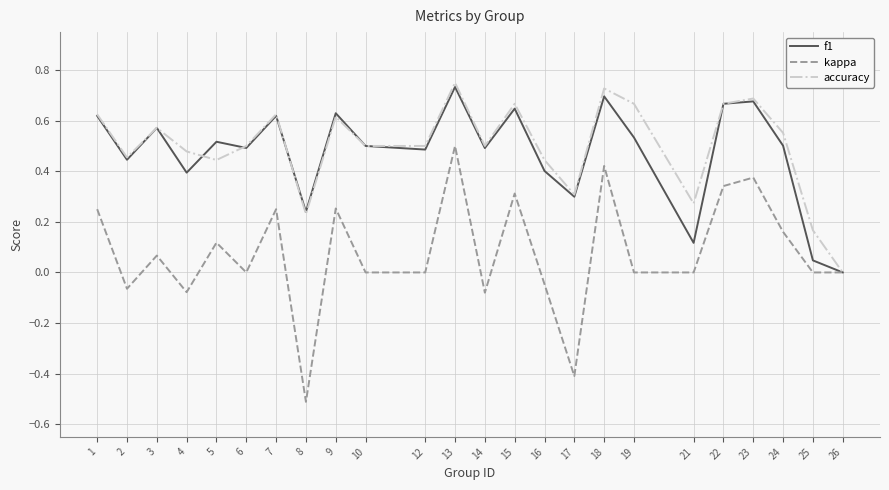

Rank the series at 19 from highest to lowest value.

accuracy, f1, kappa